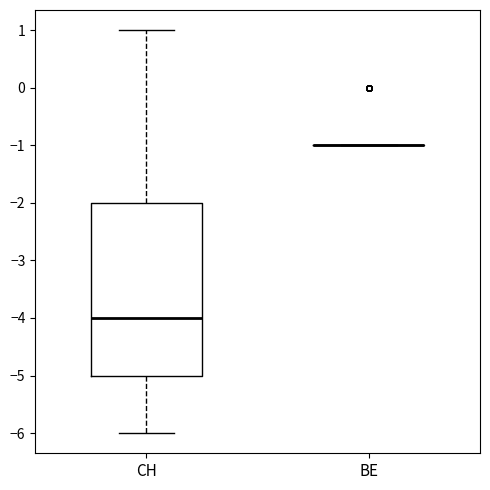

Where does the upper whisker of the box for CH end on the y-axis? The values are not printed on the chart, so give them approximately, as read against the axis.

1